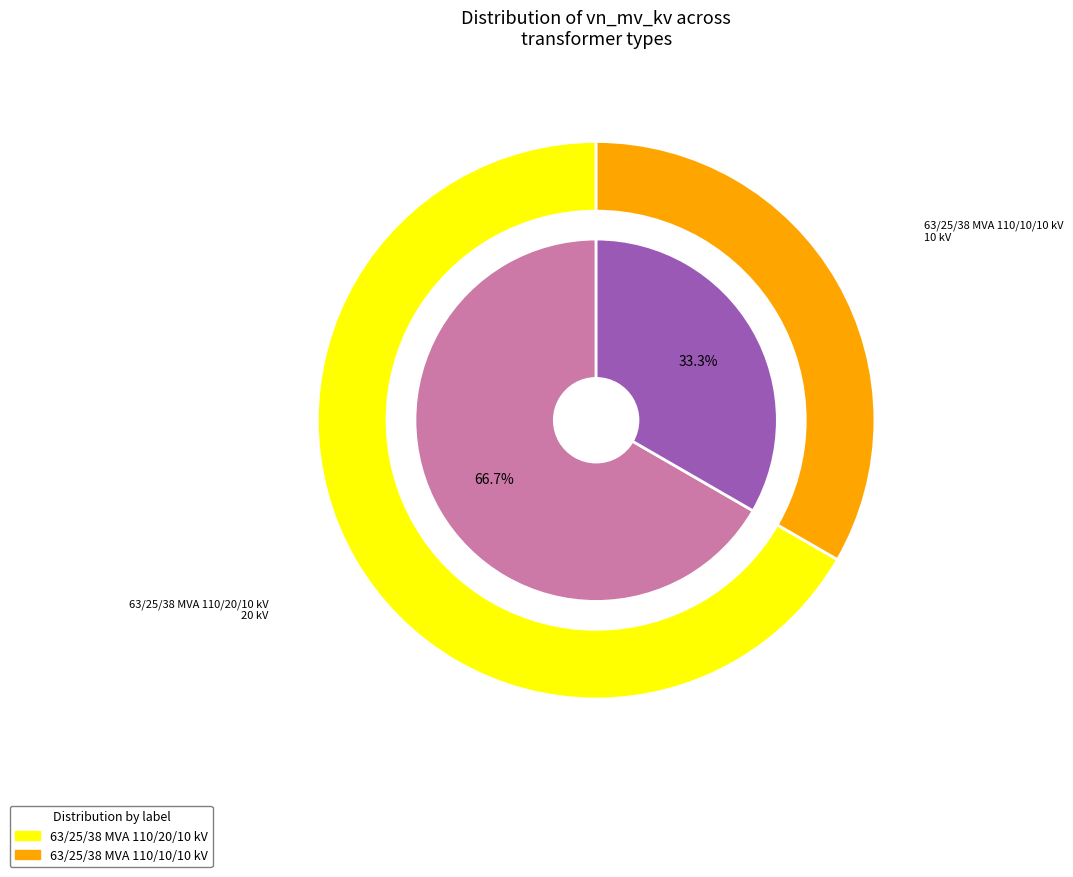

To the nearest percent, what is the average slice percentage?

50%